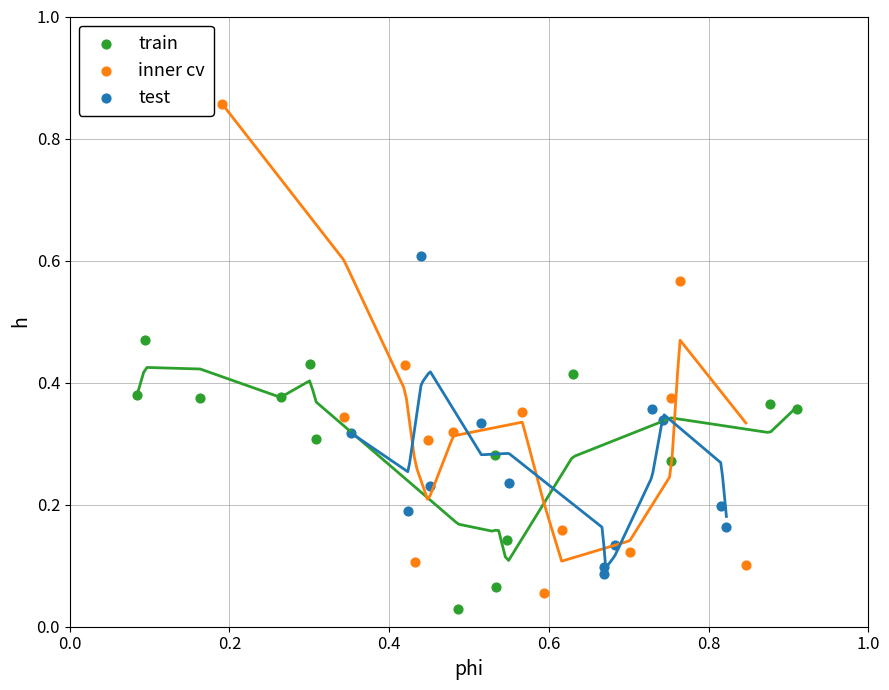

What are all the series names shown in the legend?

train, inner cv, test